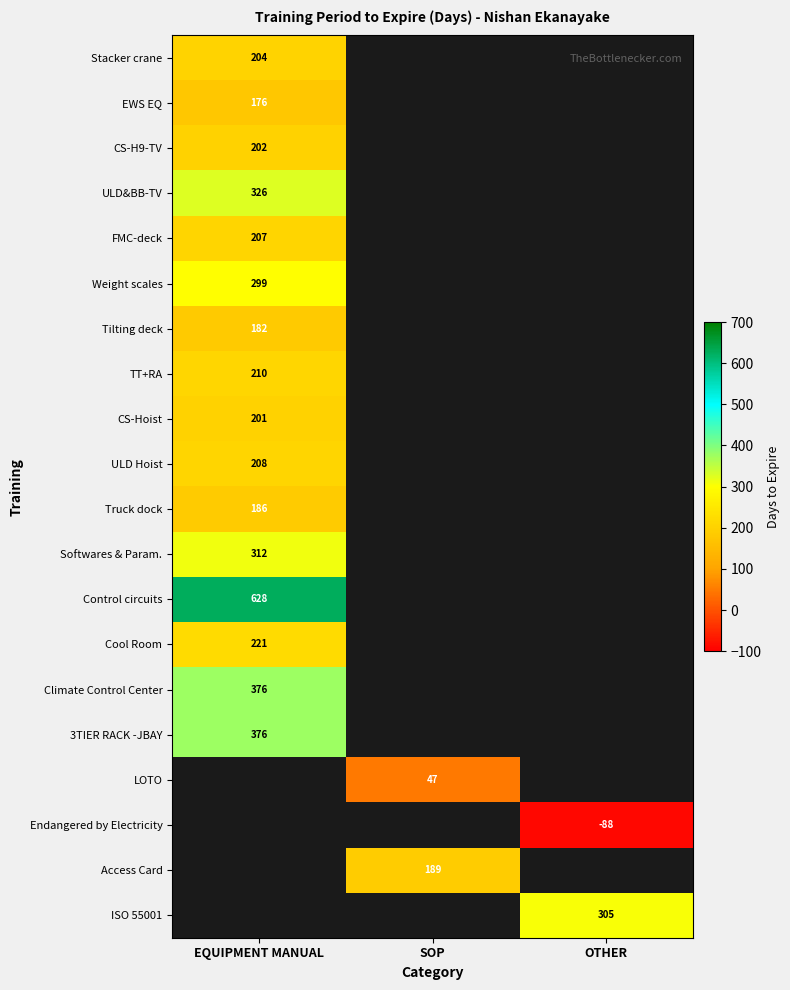

True or false: Cool Room has a value of 376 at EQUIPMENT MANUAL.

False